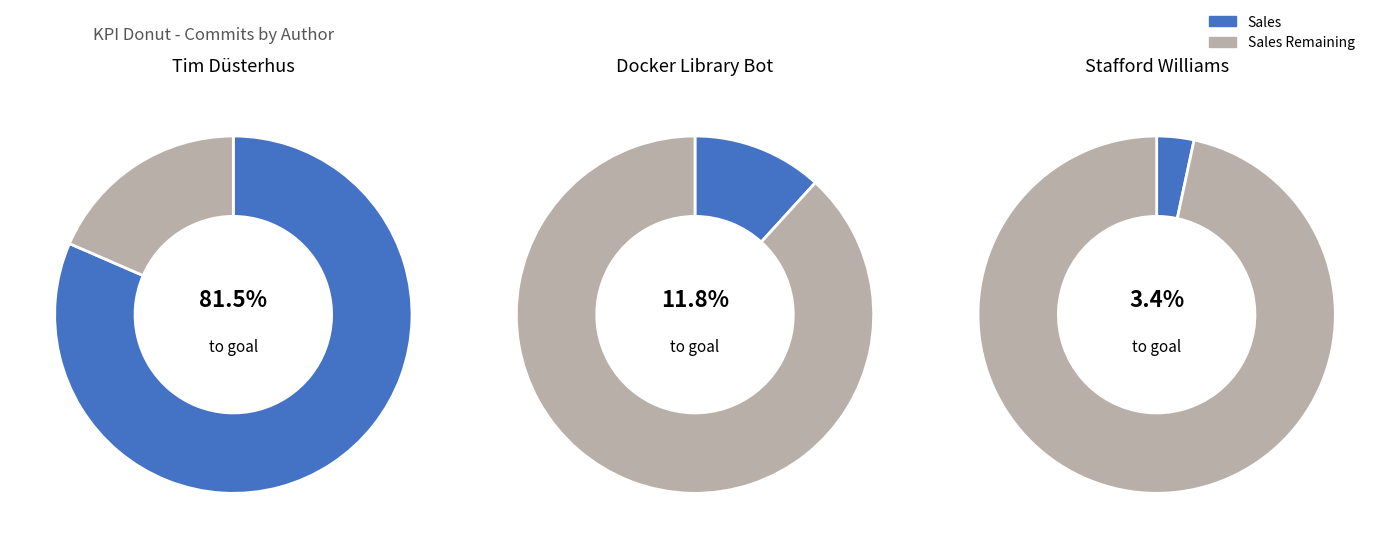

Is it true that Tim Düsterhus is 82% of the pie?

True